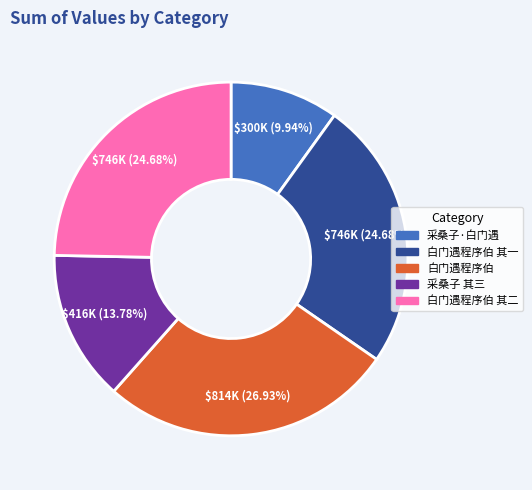

Between 白门遇程序伯 其二 and 白门遇程序伯, which is larger?

白门遇程序伯